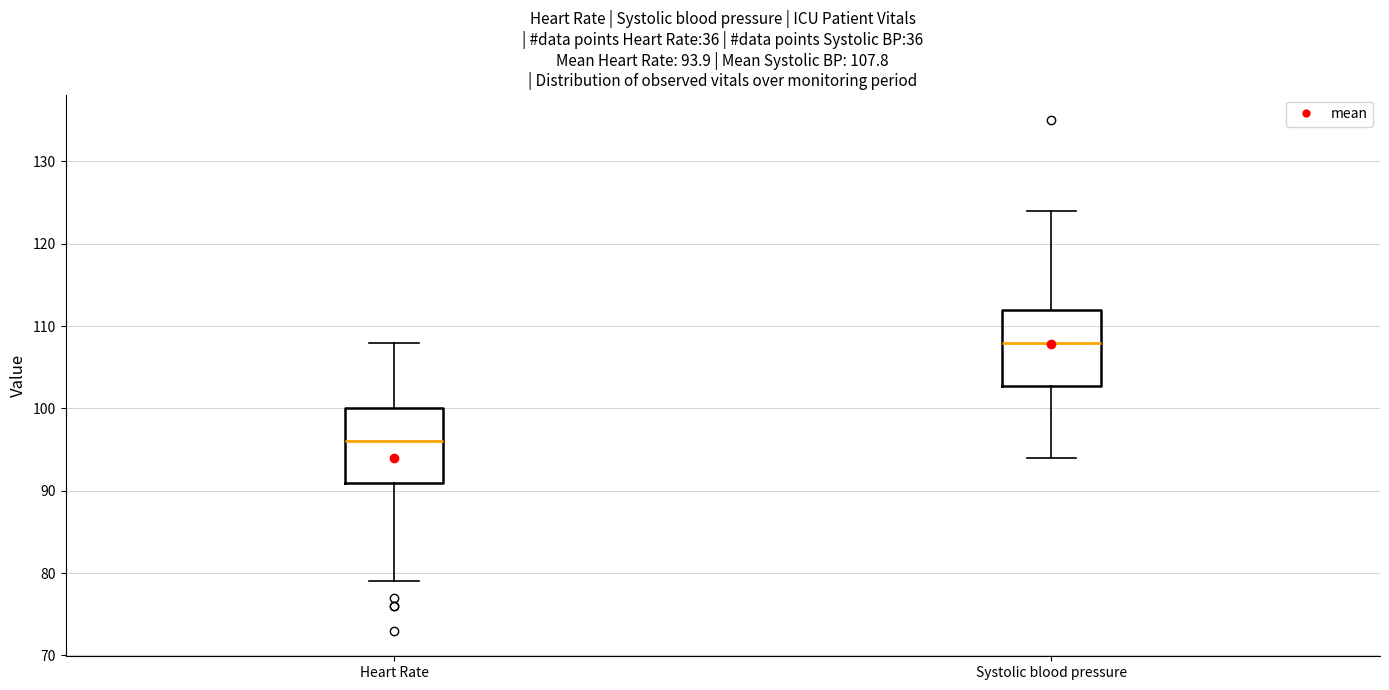

Which box's median line is the highest?

Systolic blood pressure